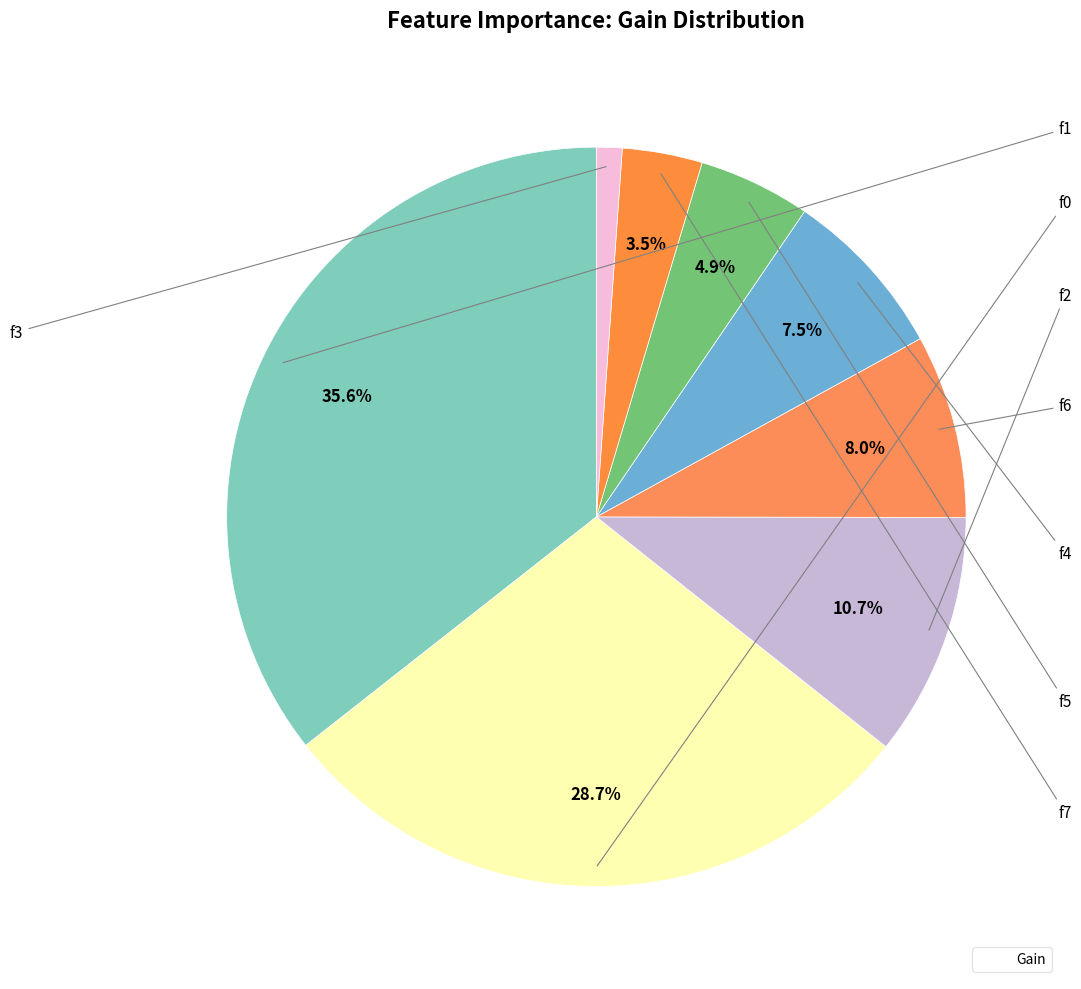

Rank the categories by value from highest to lowest.

f1, f0, f2, f6, f4, f5, f7, f3